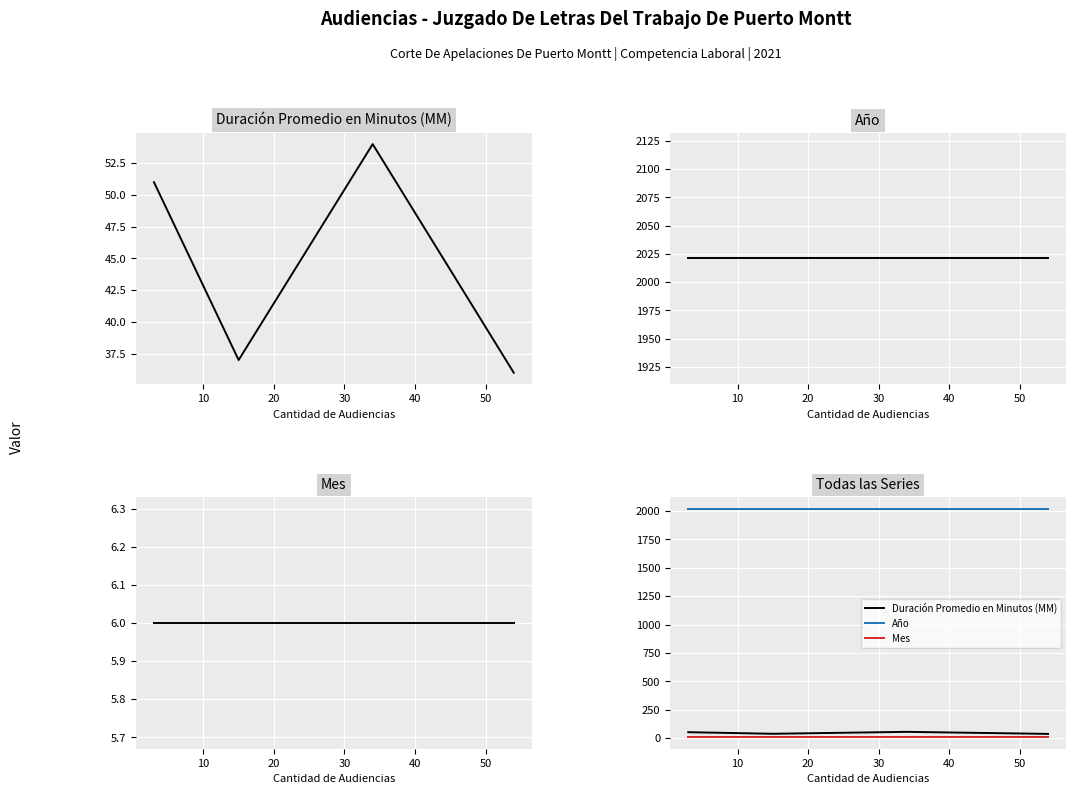

Which series has the largest total across all categories?

Año